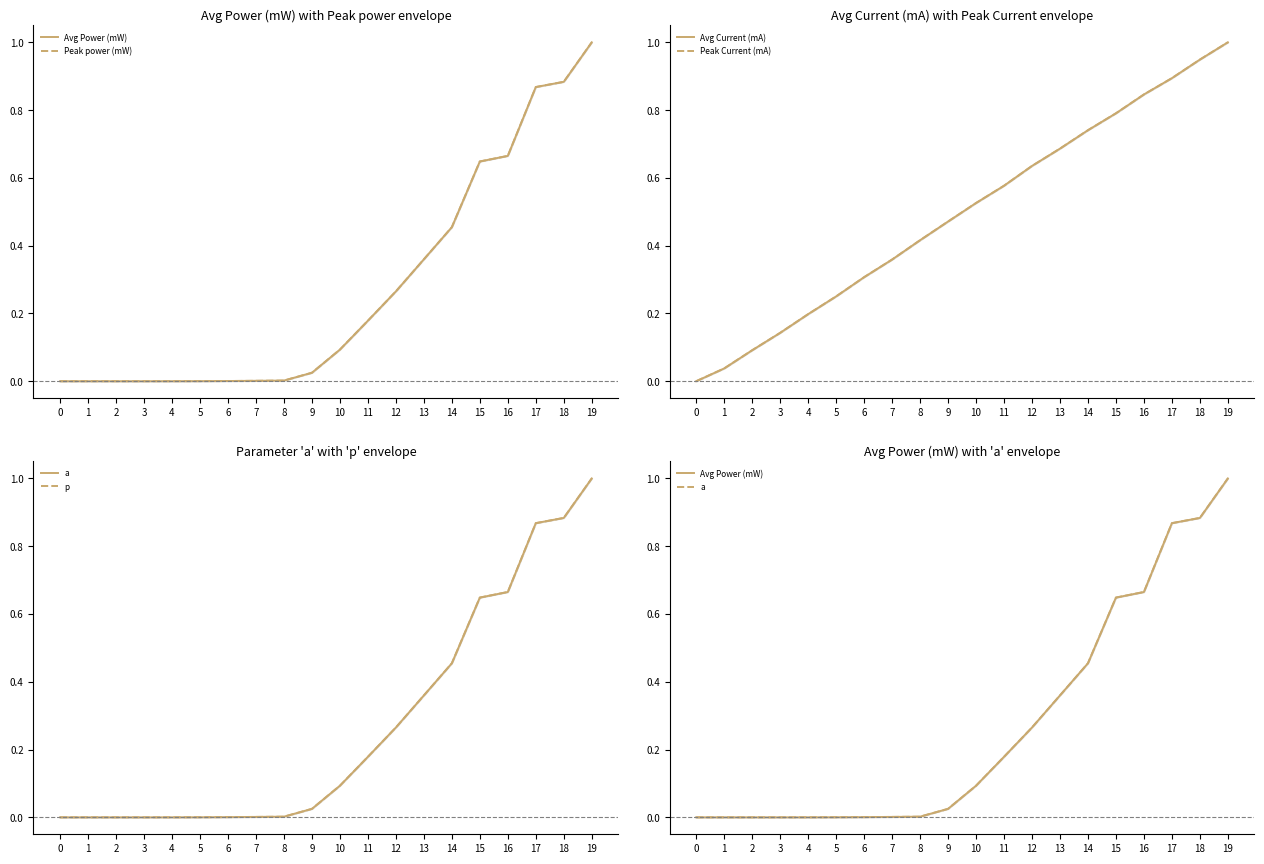

At which category is the sum across all series the highest?

19